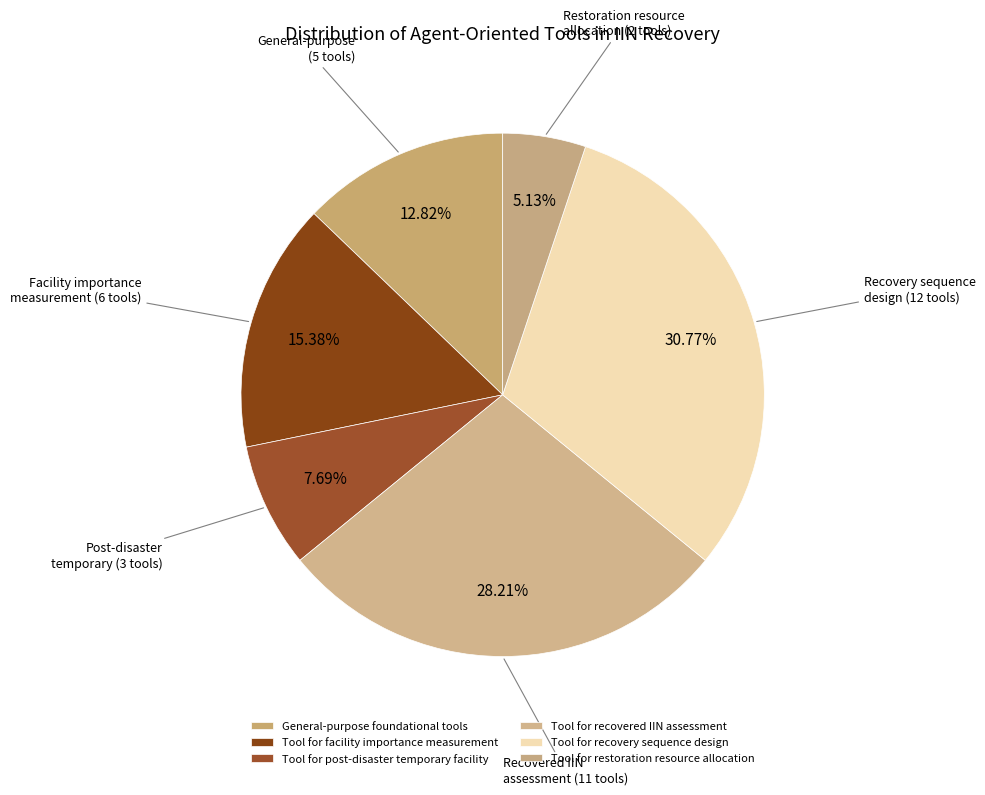

To the nearest percent, what is the difference between the General-purpose foundational tools and Tool for recovery sequence design slice percentages?

18%